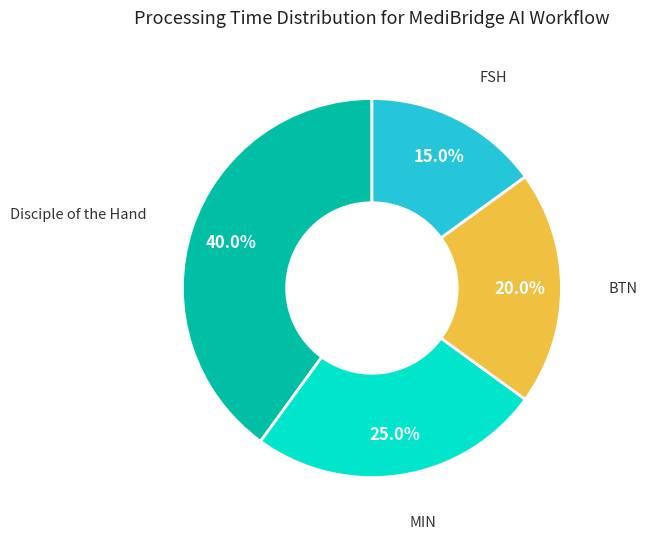

Is there any slice that represents more than half of the pie?

No